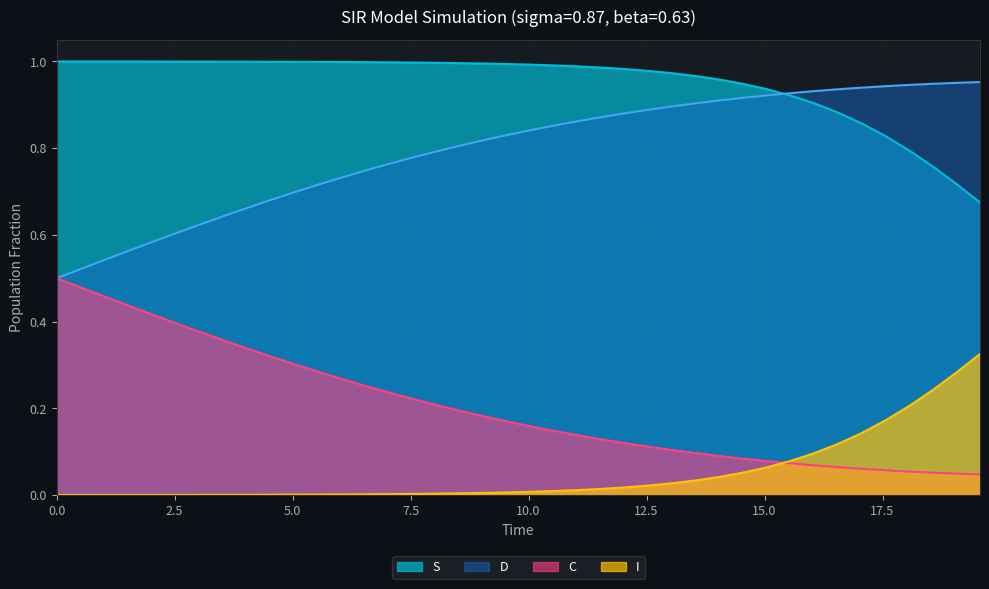

Which series ends up on top after the final intersection of S and C?

C